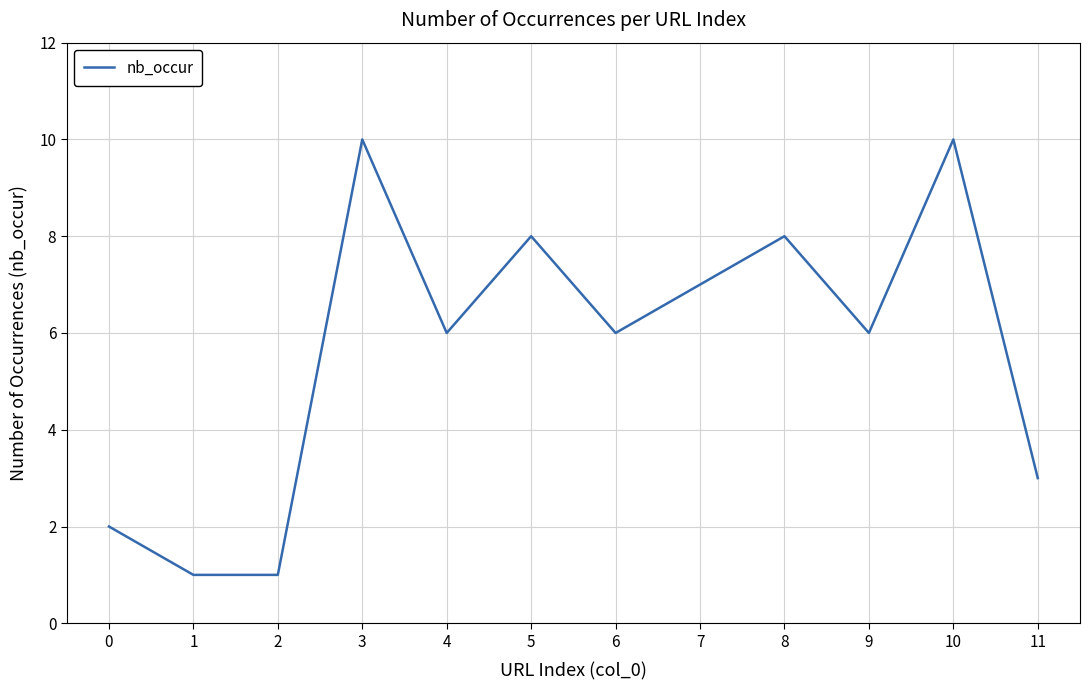

What is the maximum value shown in the chart?

10